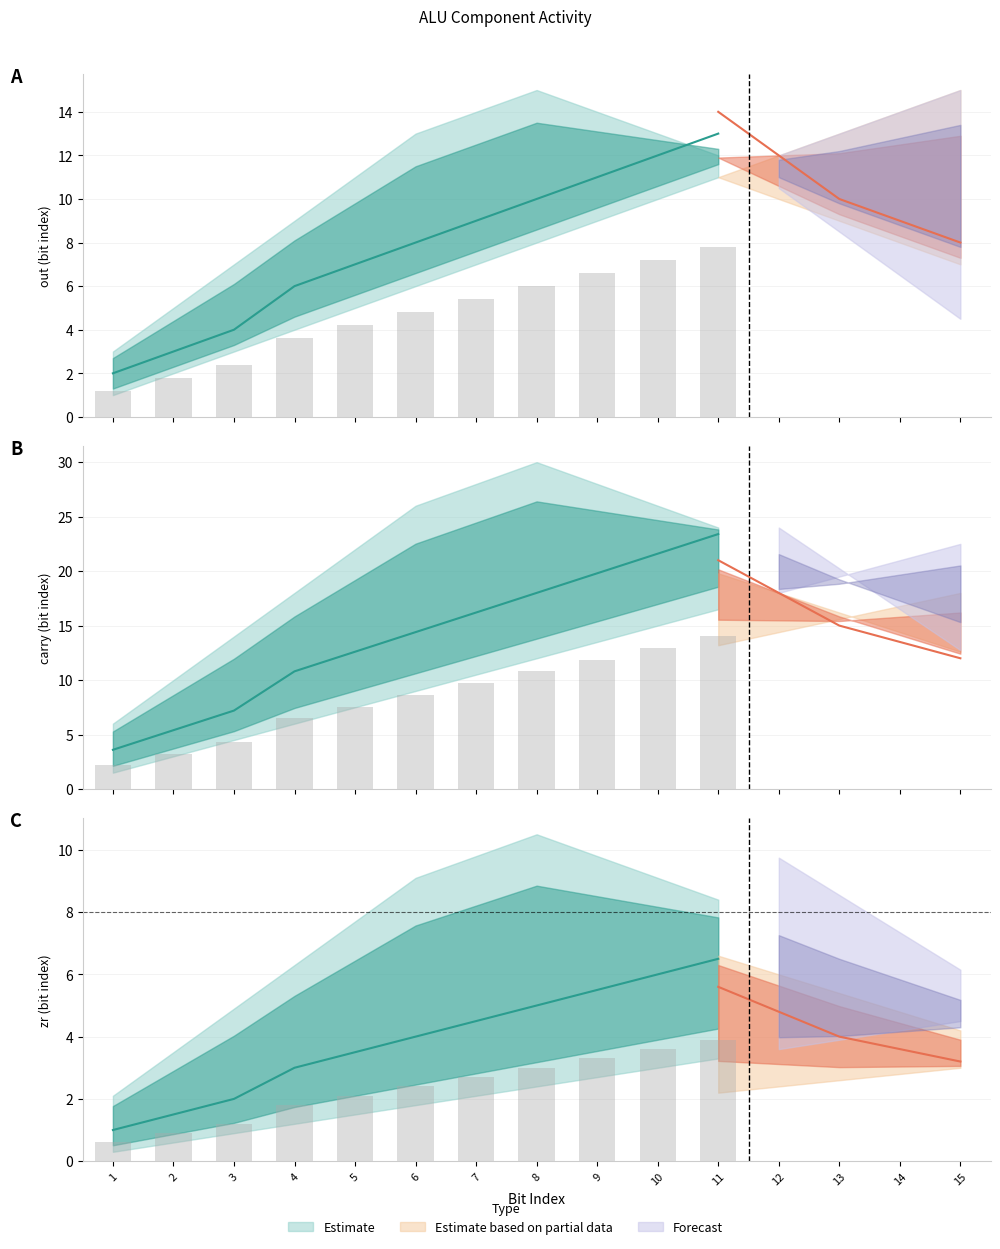

What is the sum of the central_partial values at 4 and 12?

19